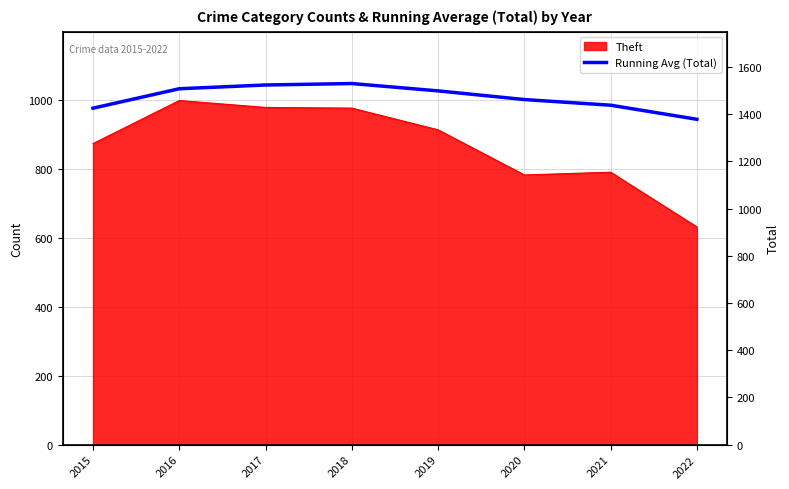

What value does the data have at 2019?

1498.4